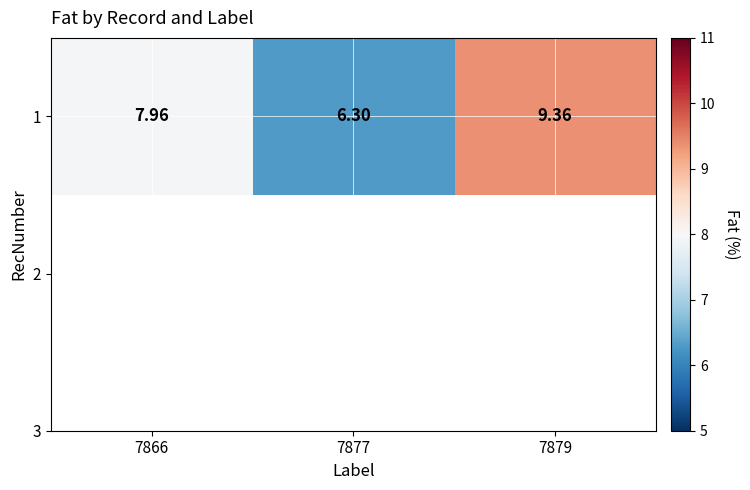

How many categories are shown in the chart?

3